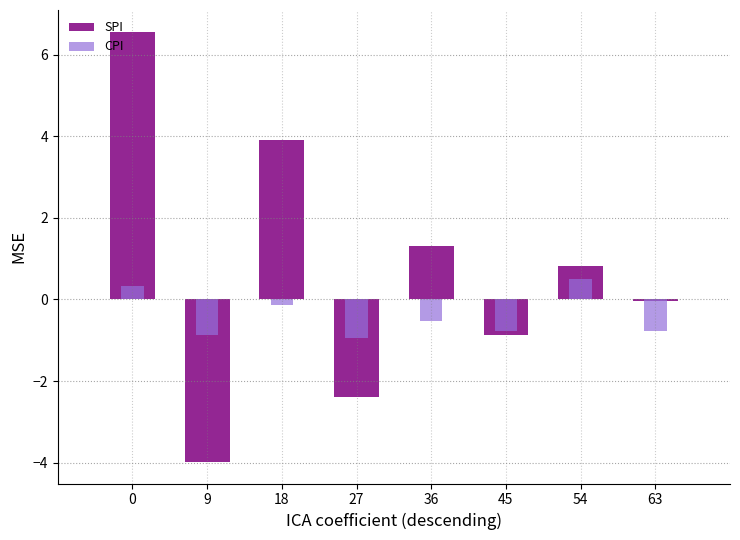

Rank the categories by SPI value from lowest to highest.

9, 27, 45, 63, 54, 36, 18, 0